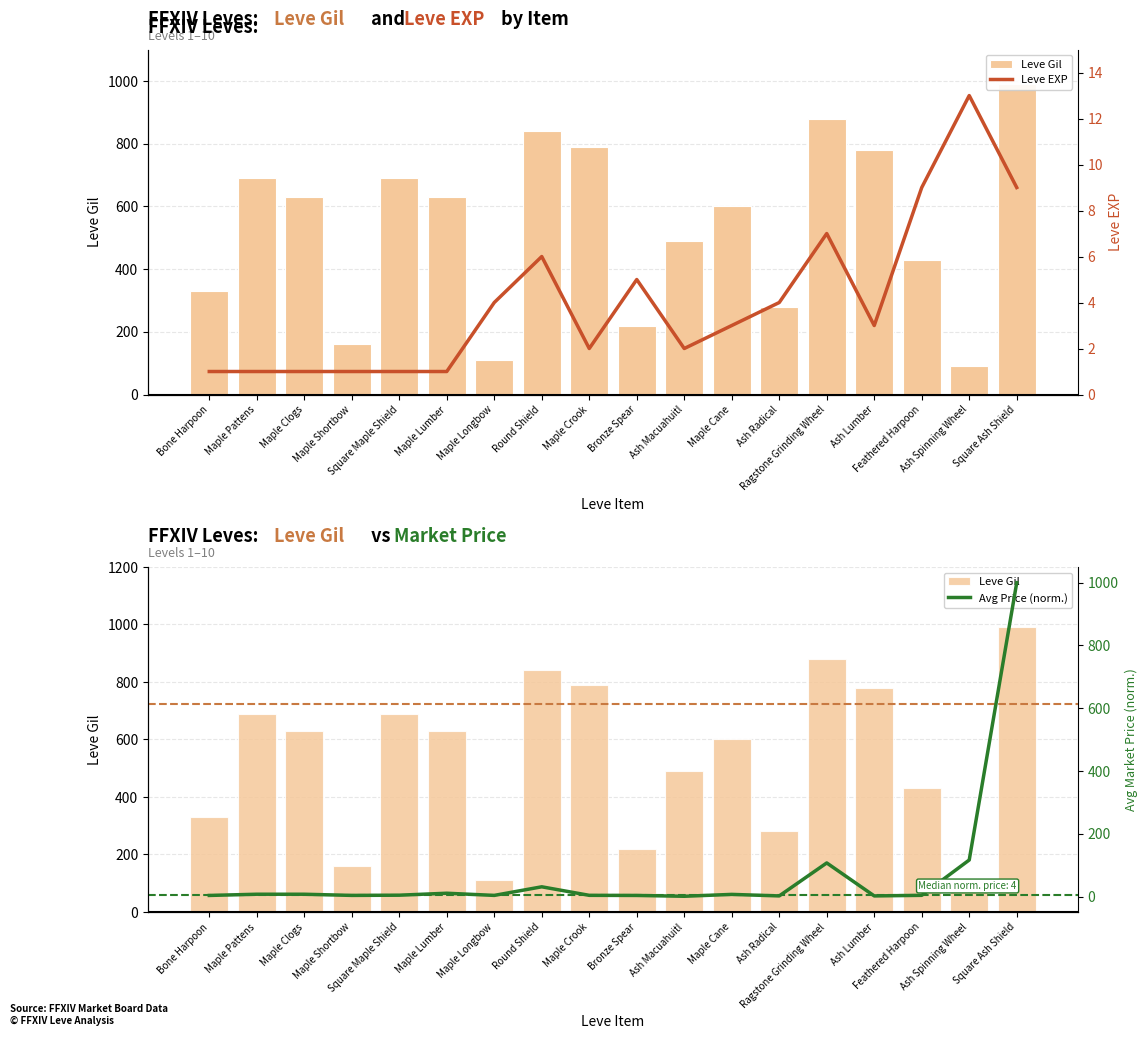

How many data points in Leve EXP are above 3?

8